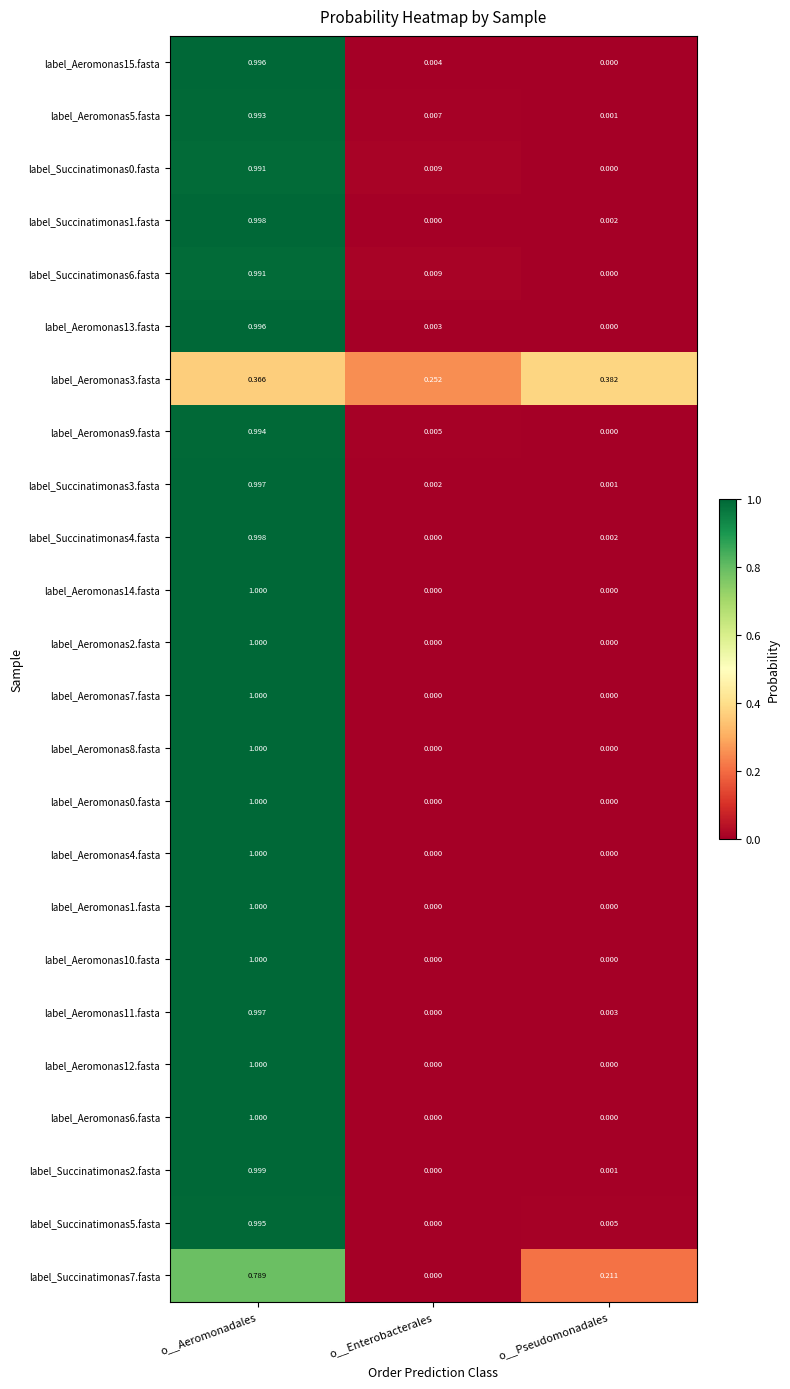

Which category has the highest value in the label_Aeromonas7.fasta series?

o__Aeromonadales